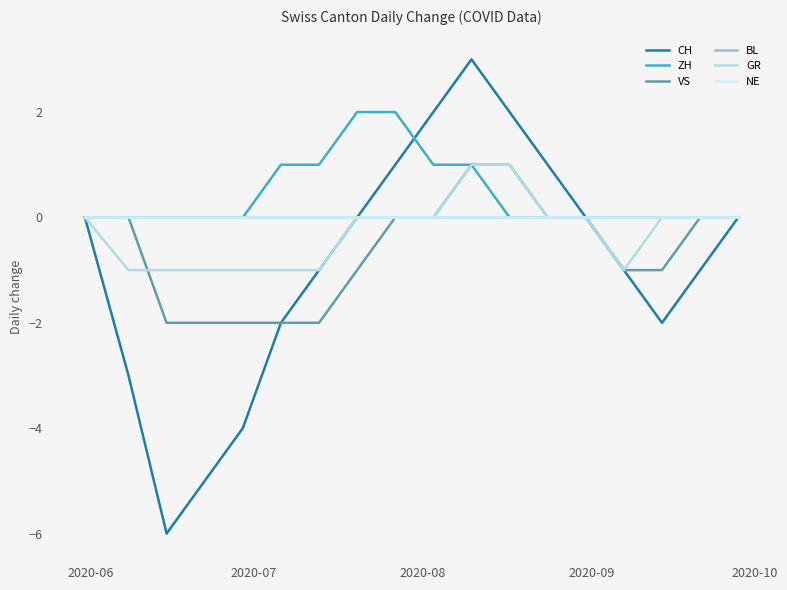

Does the chart display data point markers on the line(s)?

No